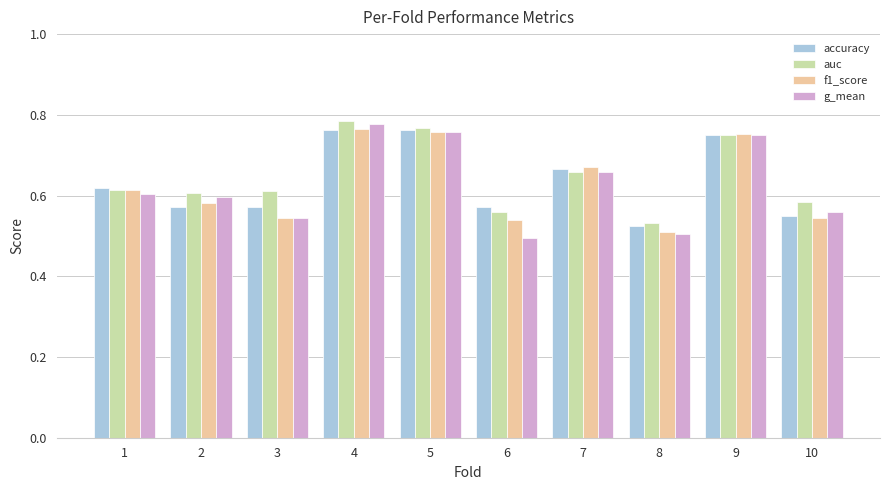

At how many categories does at least one series exceed 0?

10